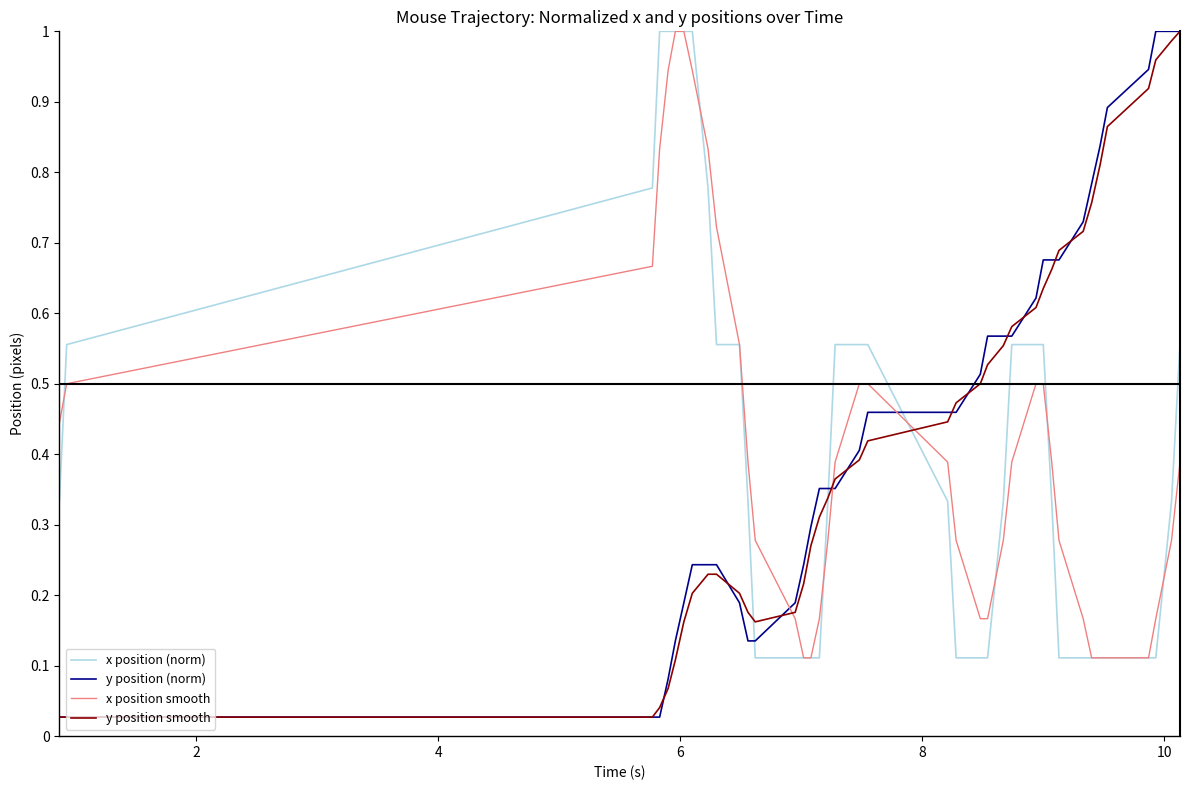

How many intersections are there between y position (norm) and x position smooth?

3